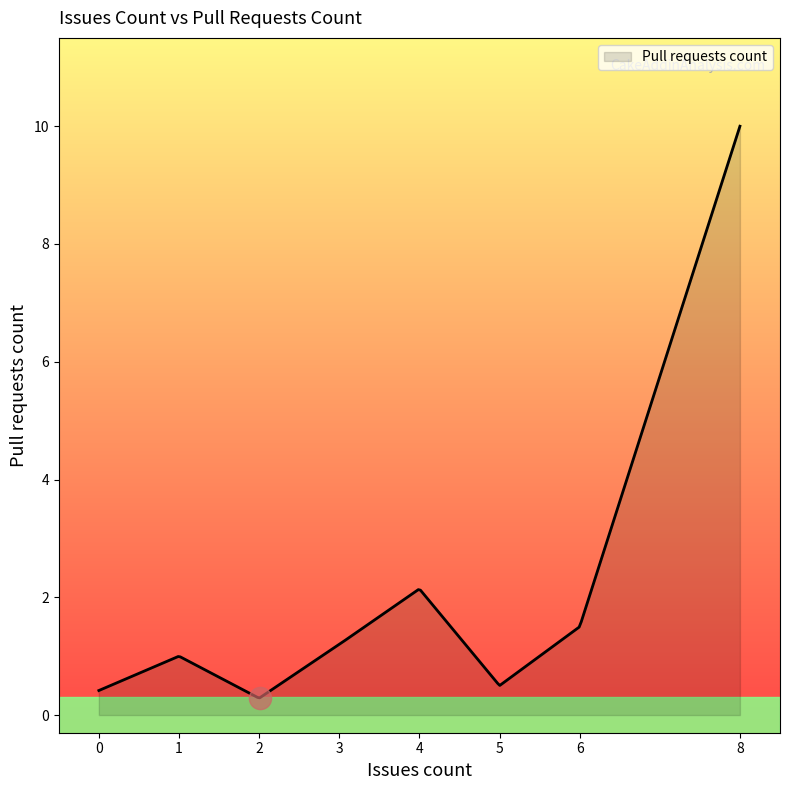

What is the difference between the maximum and minimum values?

9.7